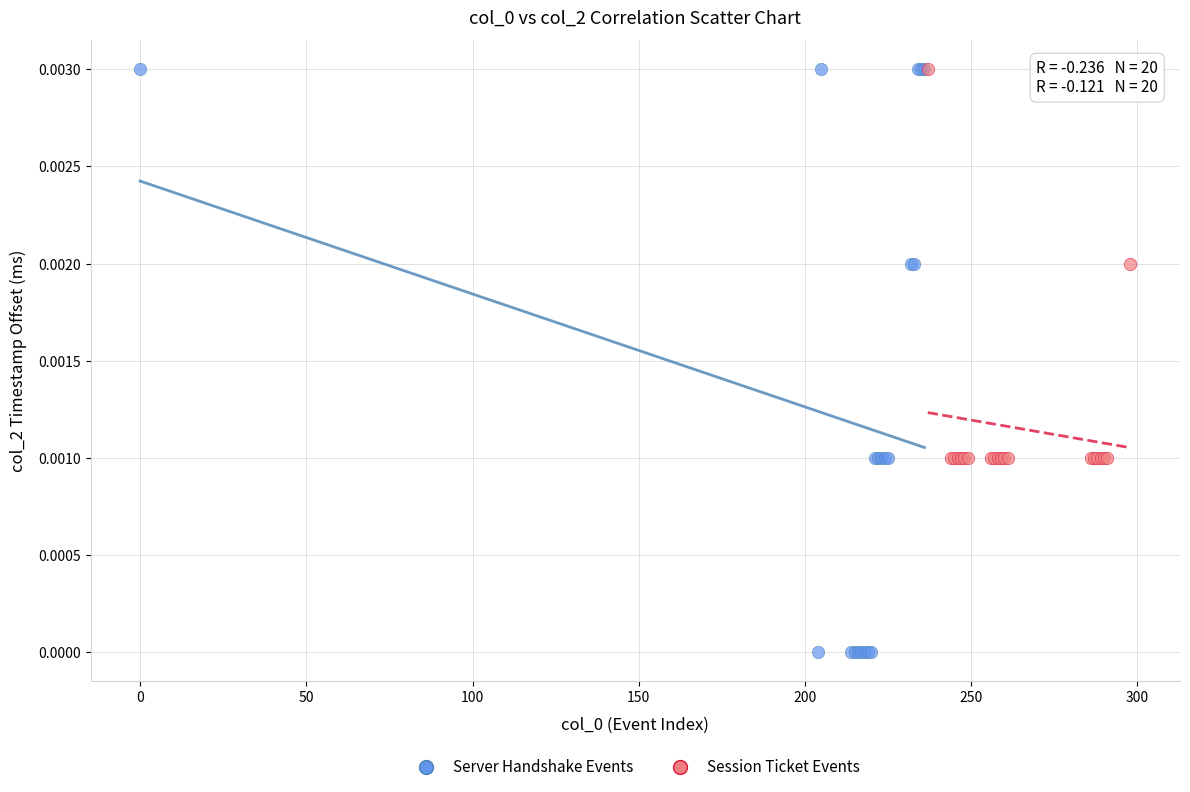

Which series has the largest Y range (max minus min)?

Server Handshake Events